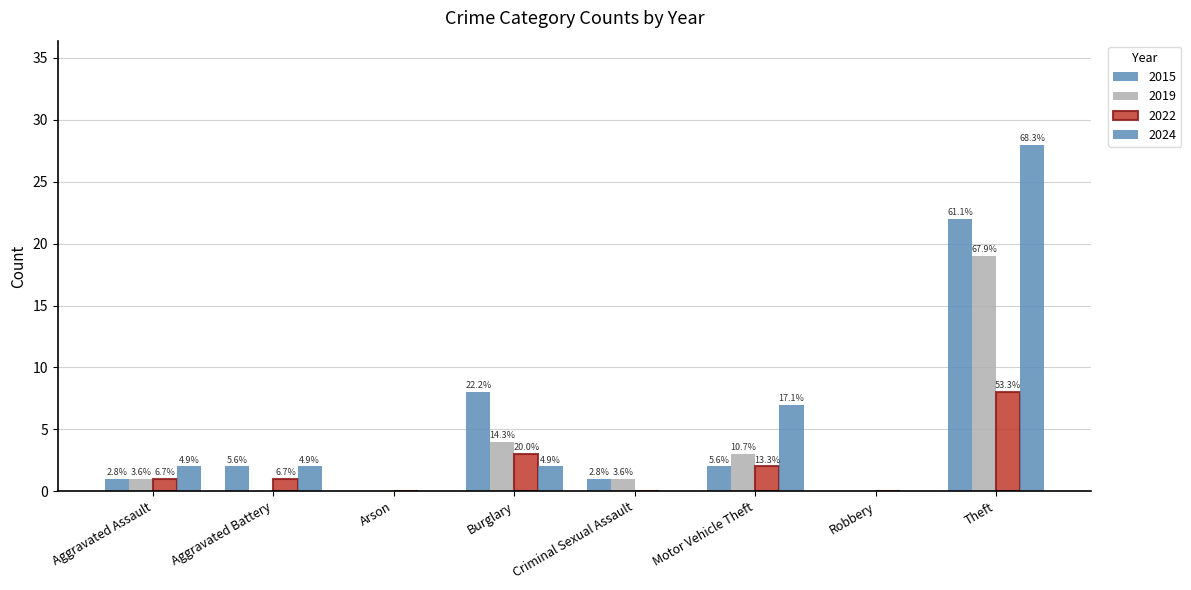

The value of 2019 at Theft is 27. True or false?

False